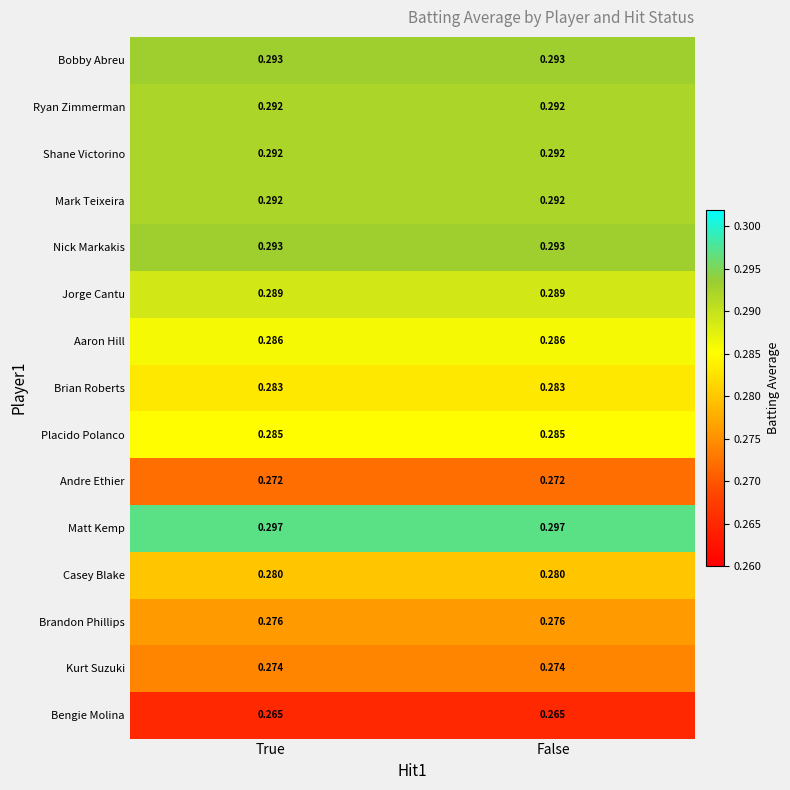

Is the value of Ryan Zimmerman at True greater than the value of Kurt Suzuki at True?

Yes